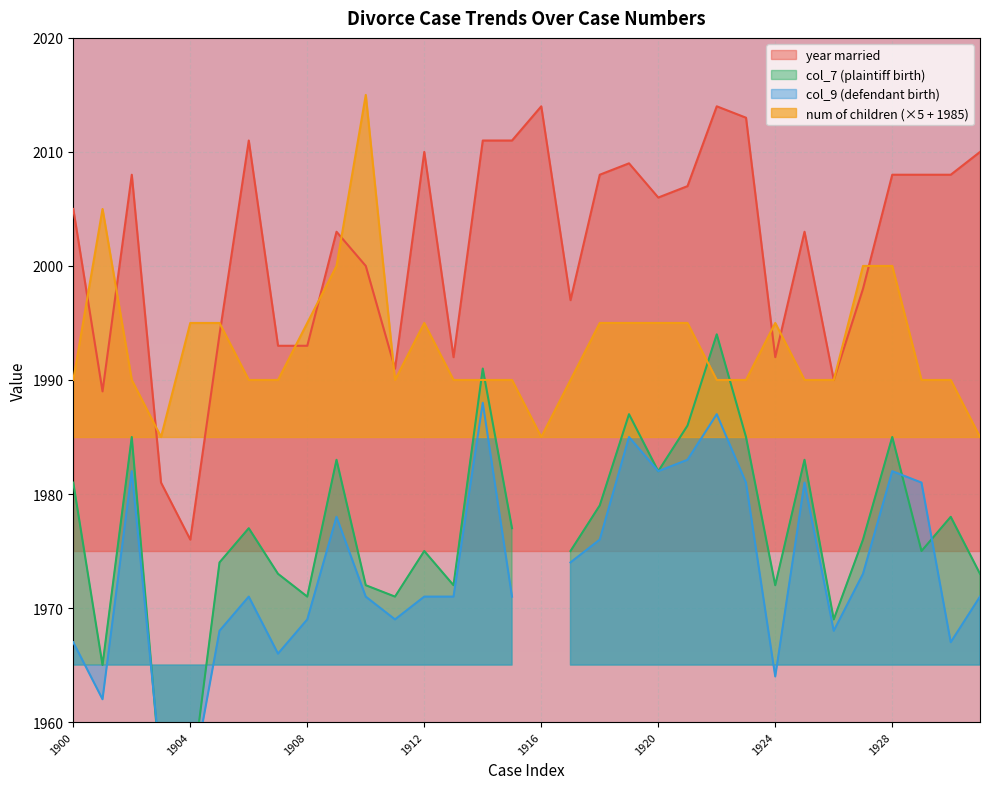

What is the lowest value of the year married series?

1976